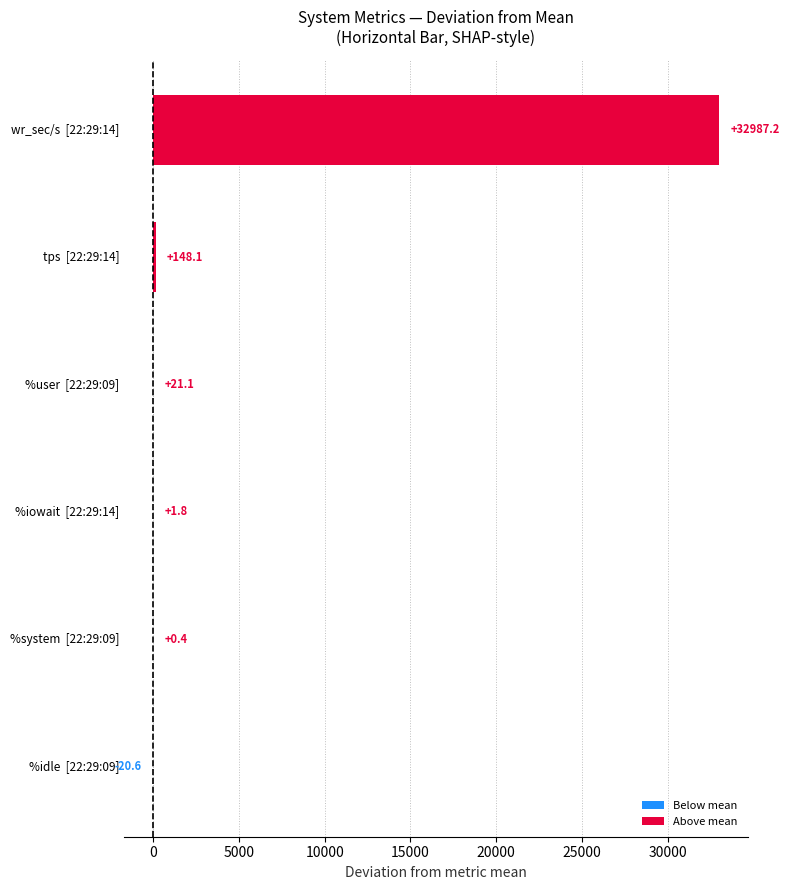

What is the change in value from %idle  [22:29:09] to %user  [22:29:09]?

+41.7